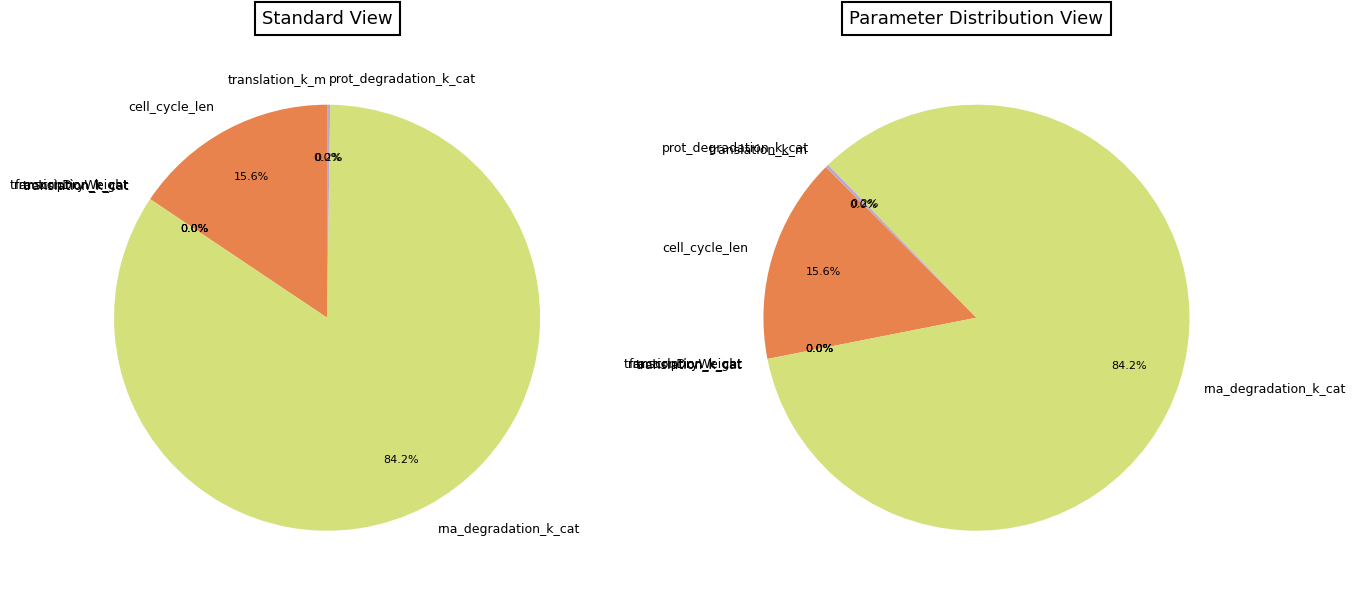

Rank the categories by value from highest to lowest.

rna_degradation_k_cat, cell_cycle_len, prot_degradation_k_cat, fractionDryWeight, translation_k_cat, transcription_k_cat, translation_k_m